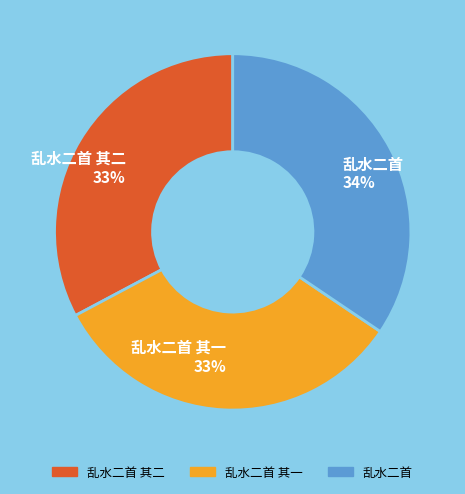

Which category has the biggest portion of the pie?

乱水二首